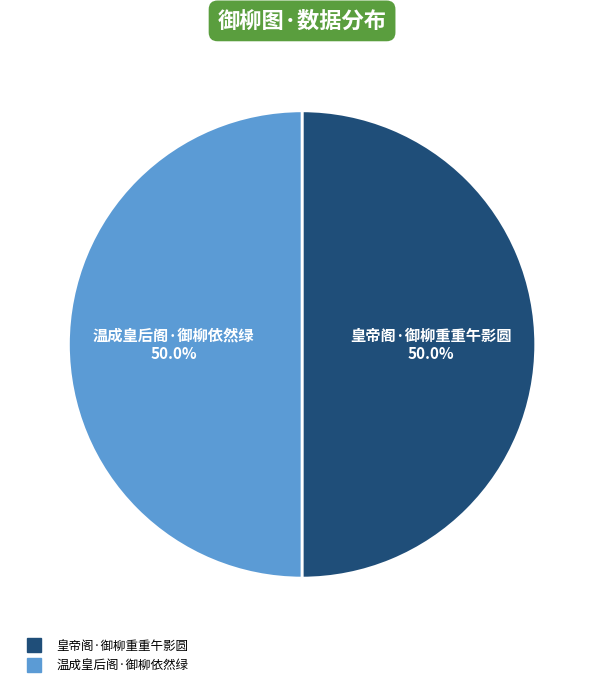

What is the ratio of the value at 温成皇后阁·御柳依然绿 to the value at 皇帝阁·御柳重重午影圆?

1.0